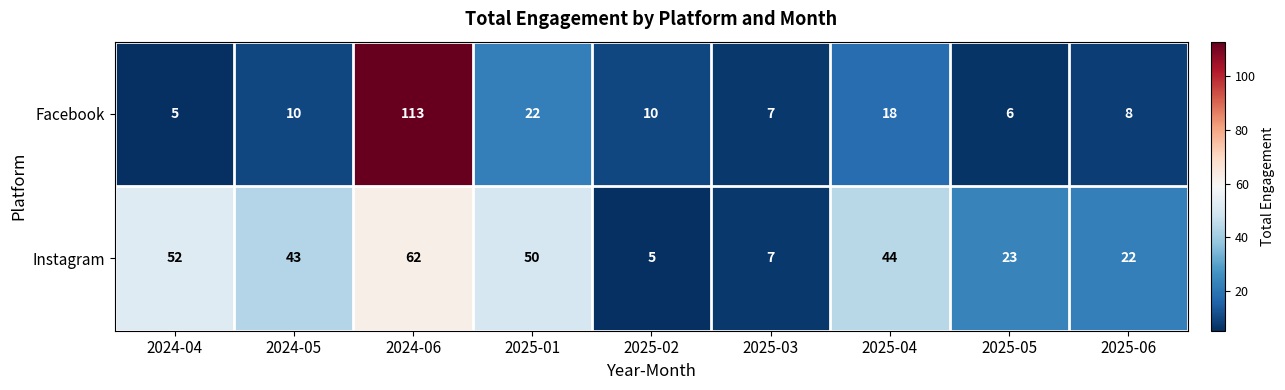

Reading left to right, extract all data points from this chart.

Facebook: 5	10	113	22	10	7	18	6	8
Instagram: 52	43	62	50	5	7	44	23	22